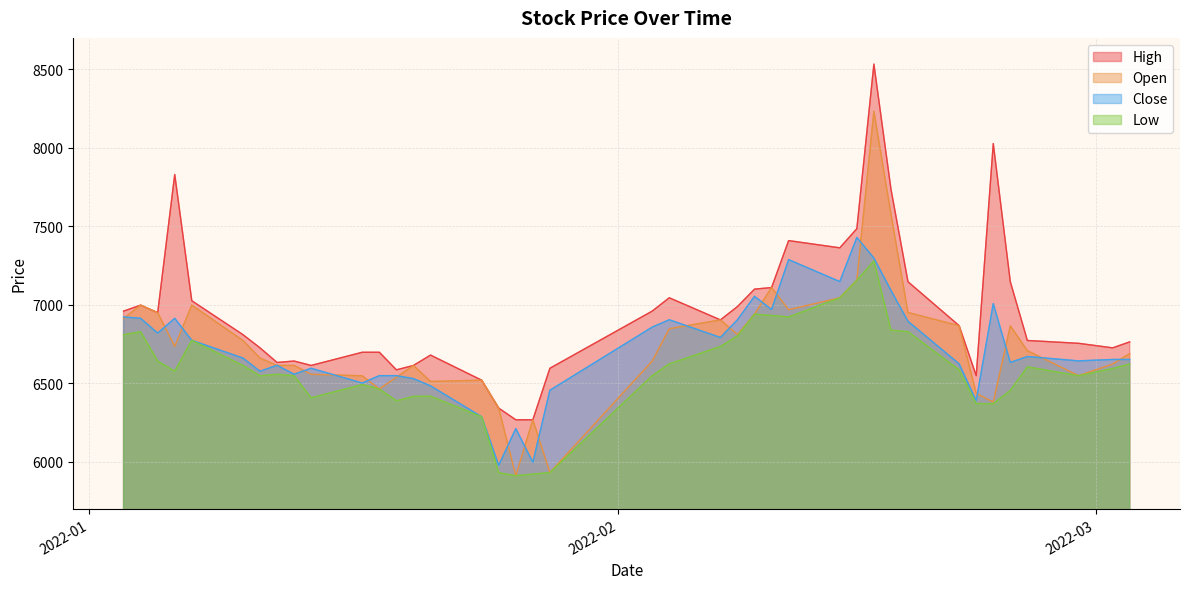

Between 2022-01-07 and 2022-01-12, which is larger?

2022-01-07